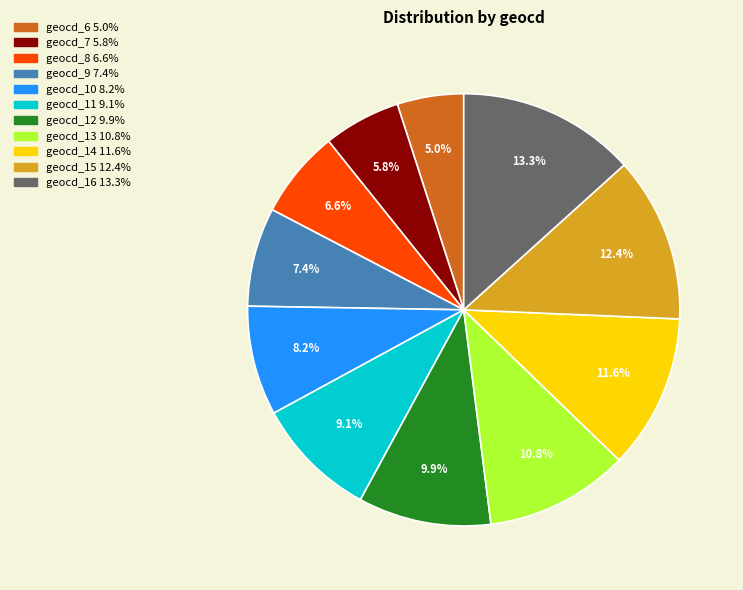

To the nearest percent, what is the difference between the largest and smallest slice percentages?

8%